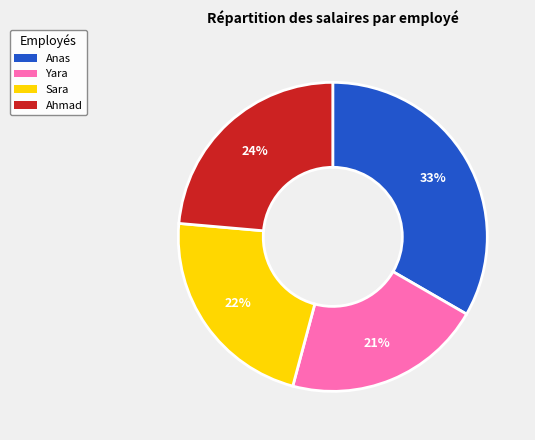

To the nearest percent, what is the average slice percentage?

25%